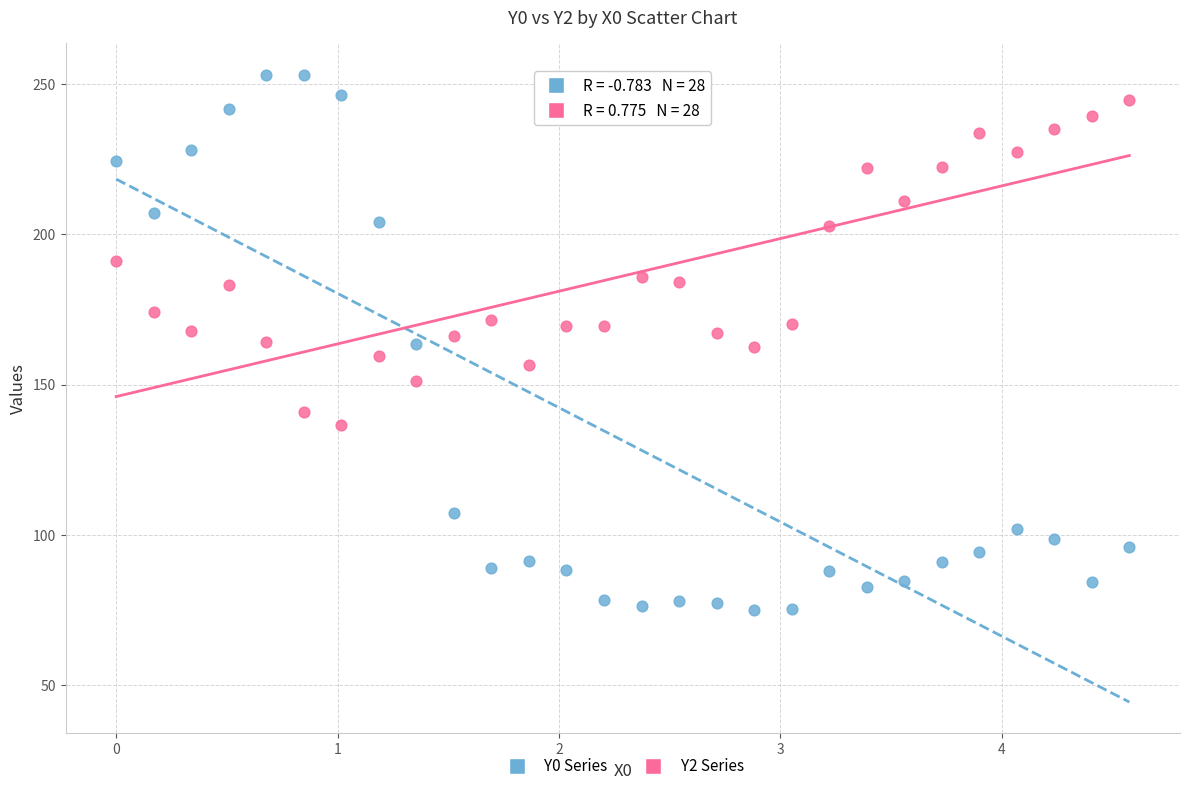

Across all data points, what is the range of X values (max minus min)?

4.6